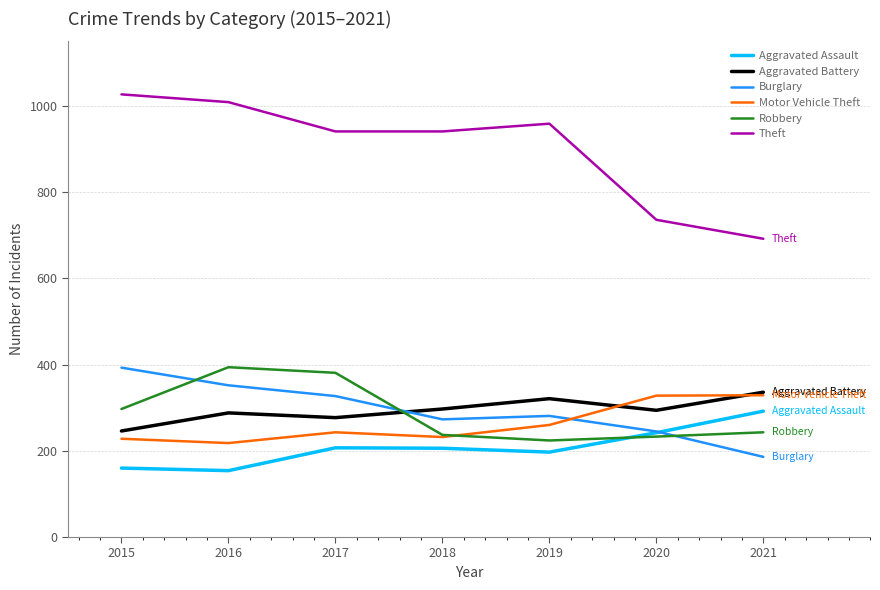

Which category has the highest value in the Theft series?

2015